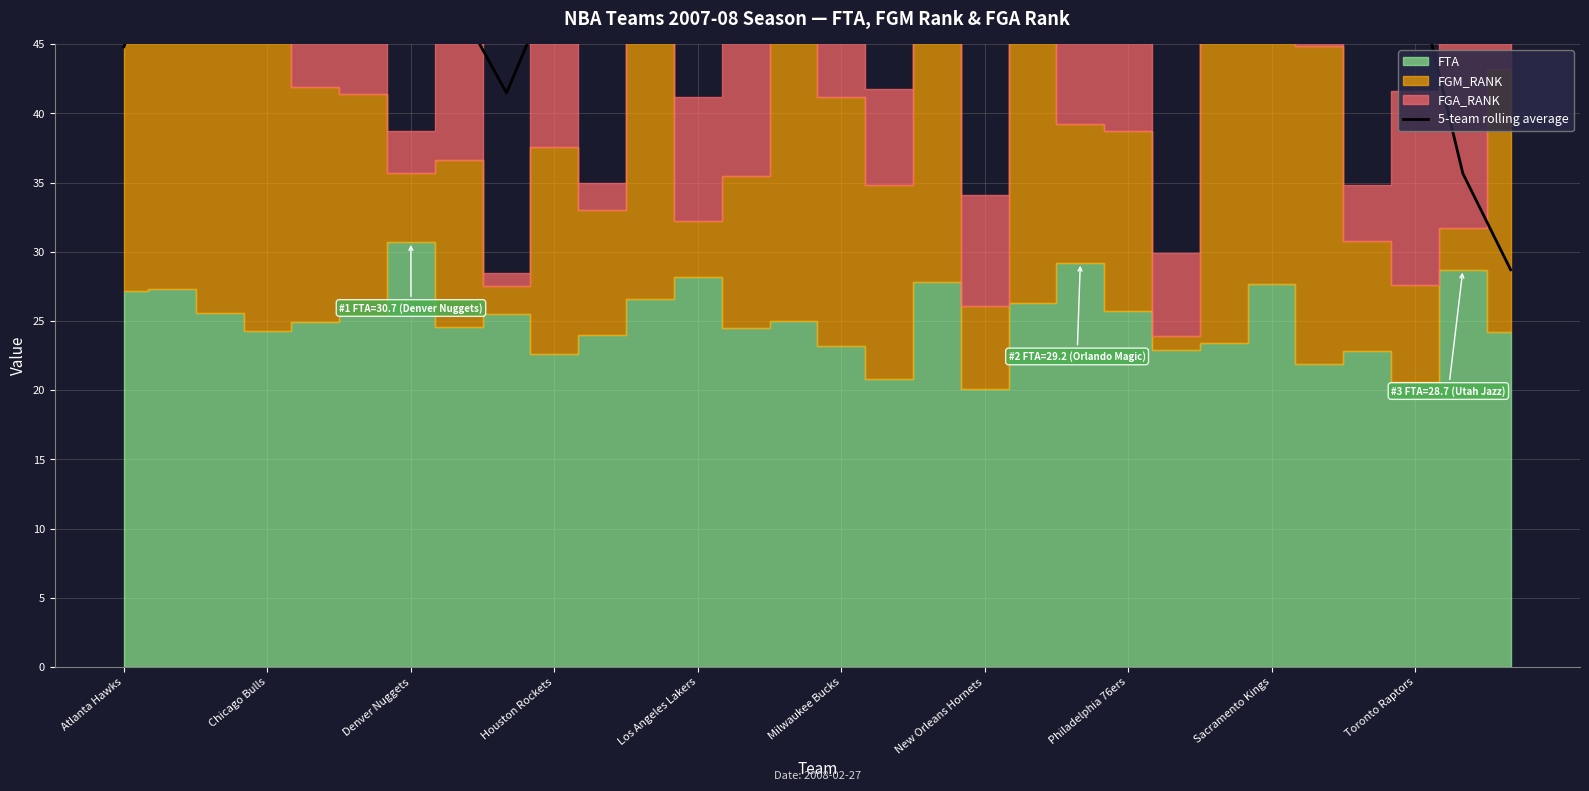

What position from the left is 14?

15